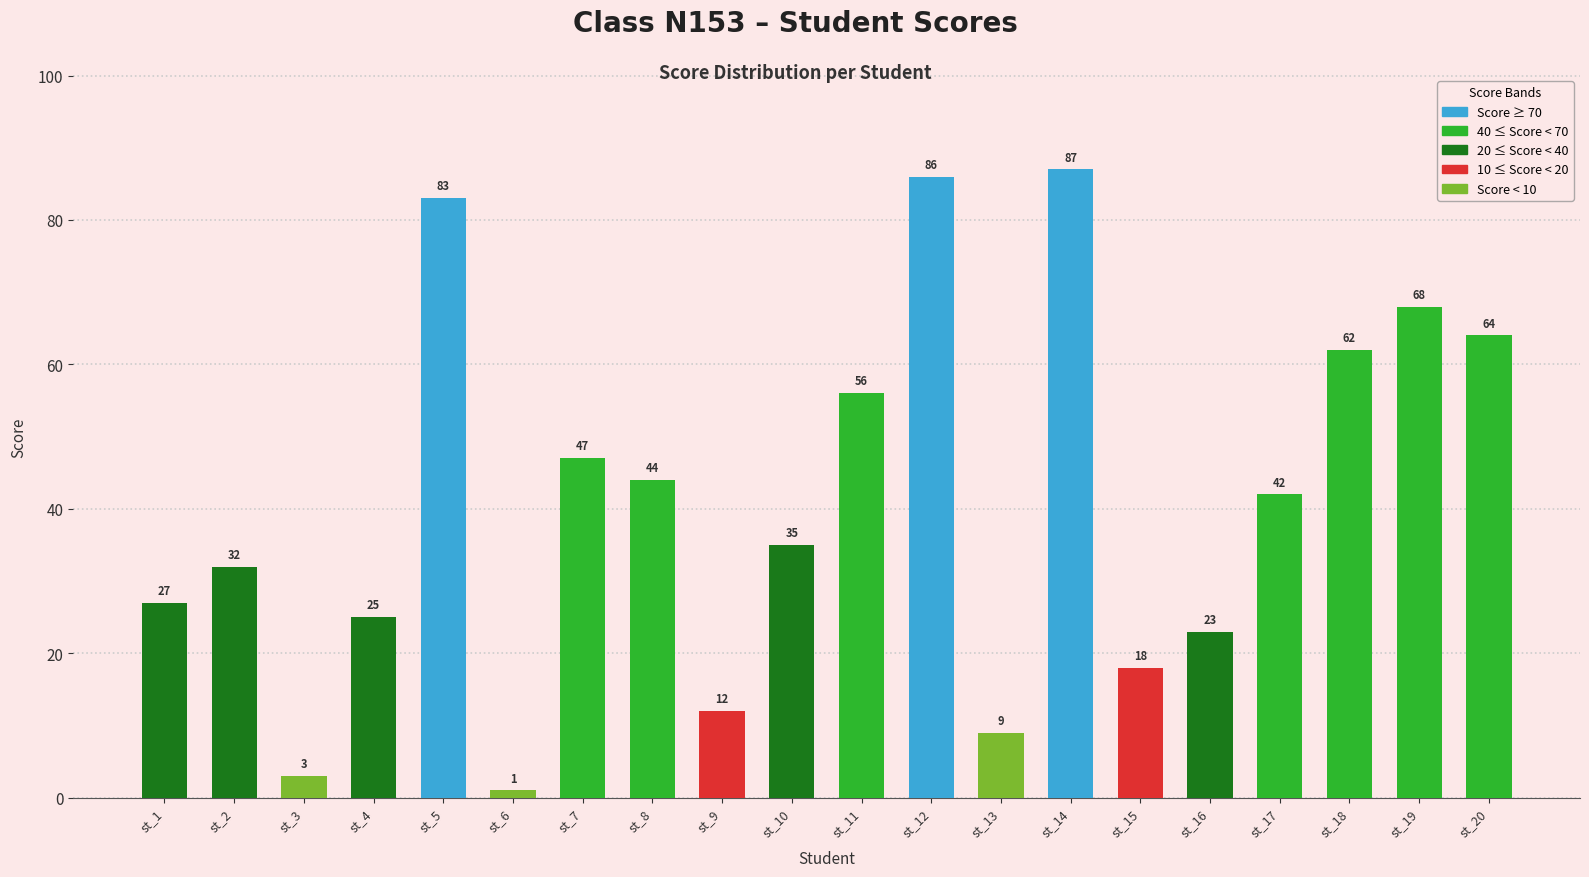

What is the change in value from st_5 to st_12?

+3